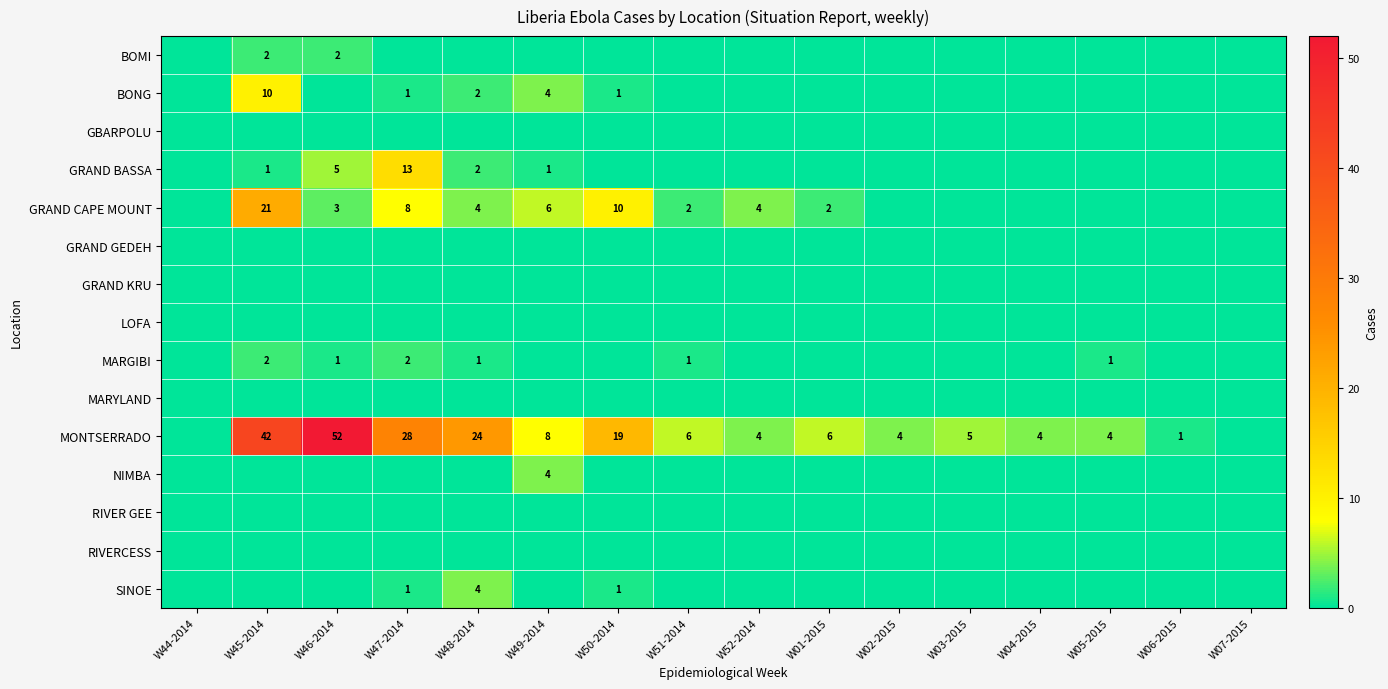

The value of MONTSERRADO at W05-2015 is 4. True or false?

True